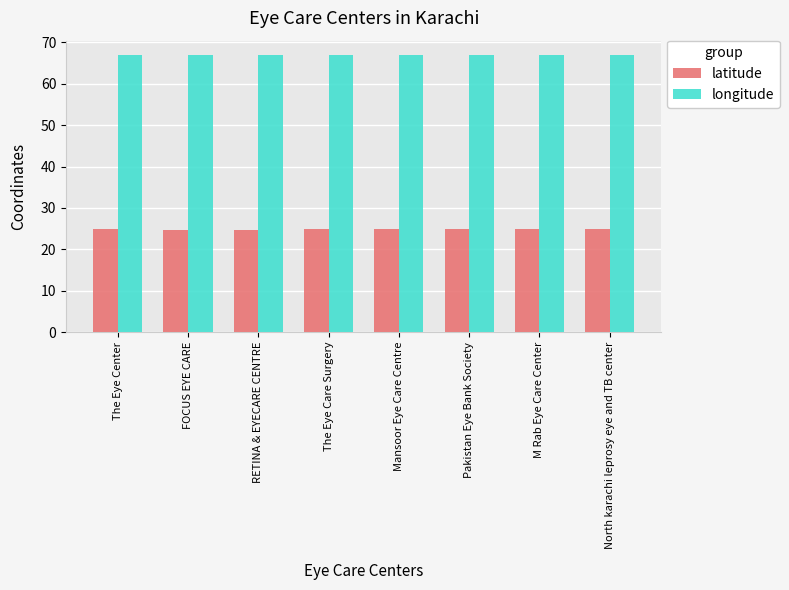

The latitude series shows 11.2 at FOCUS EYE CARE. True or false?

False